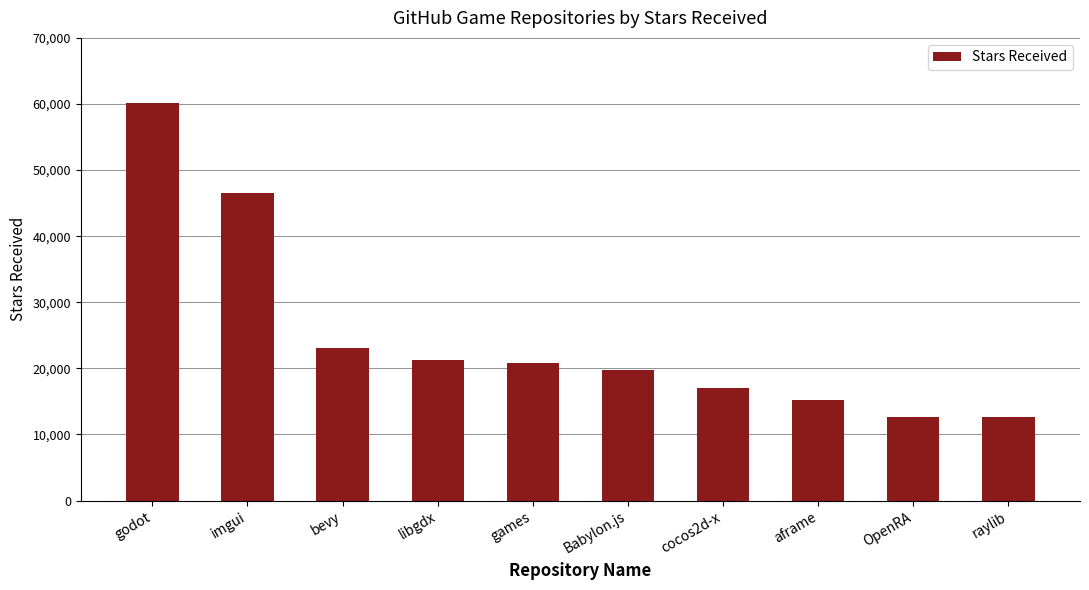

What is the label of the 10th bar from the left?

raylib